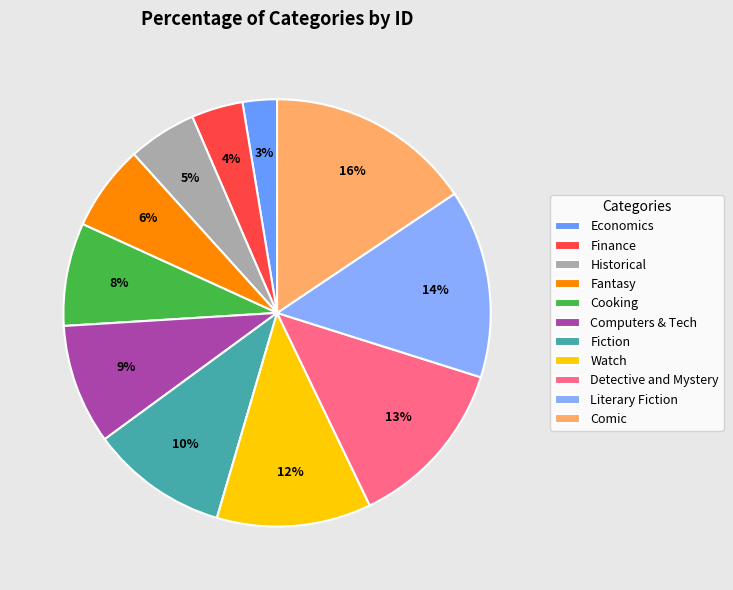

Does Literary Fiction represent more than half of the total?

No